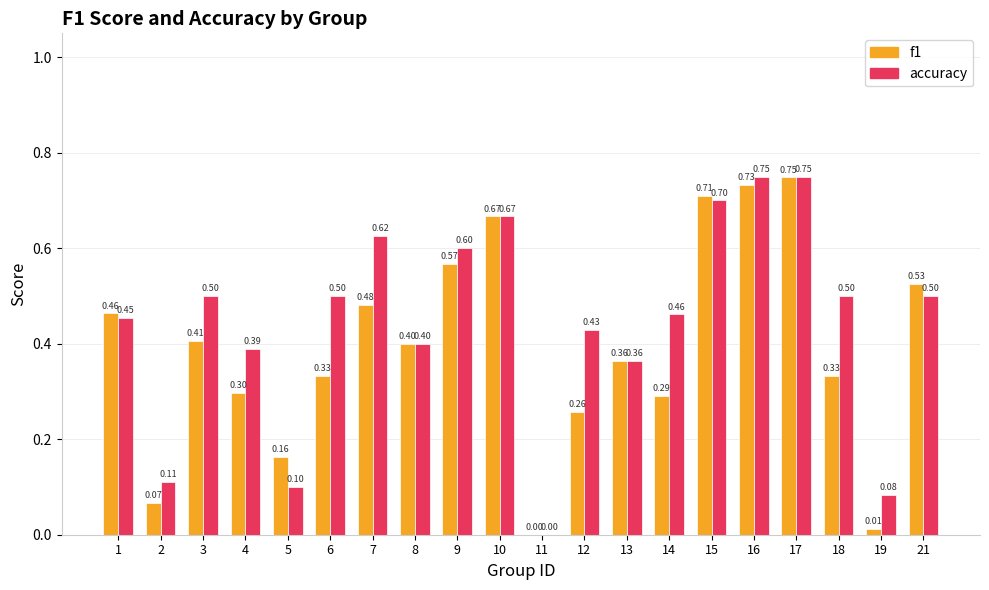

Are the bars grouped side by side (vs. stacked)?

Yes